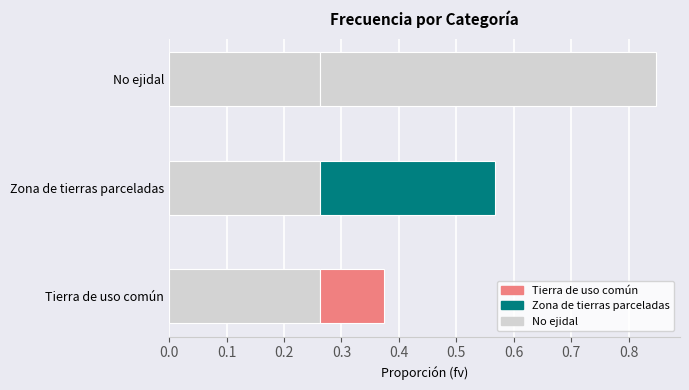

The value of base at No ejidal is 0.4. True or false?

False